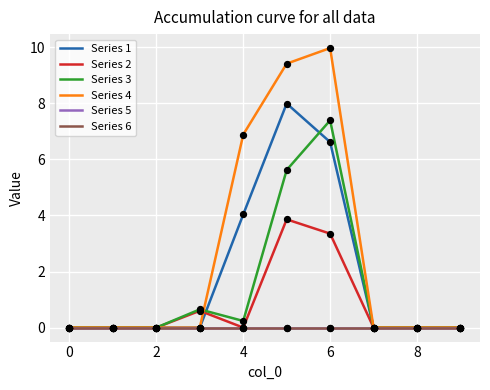

Does the chart have visible grid lines?

Yes